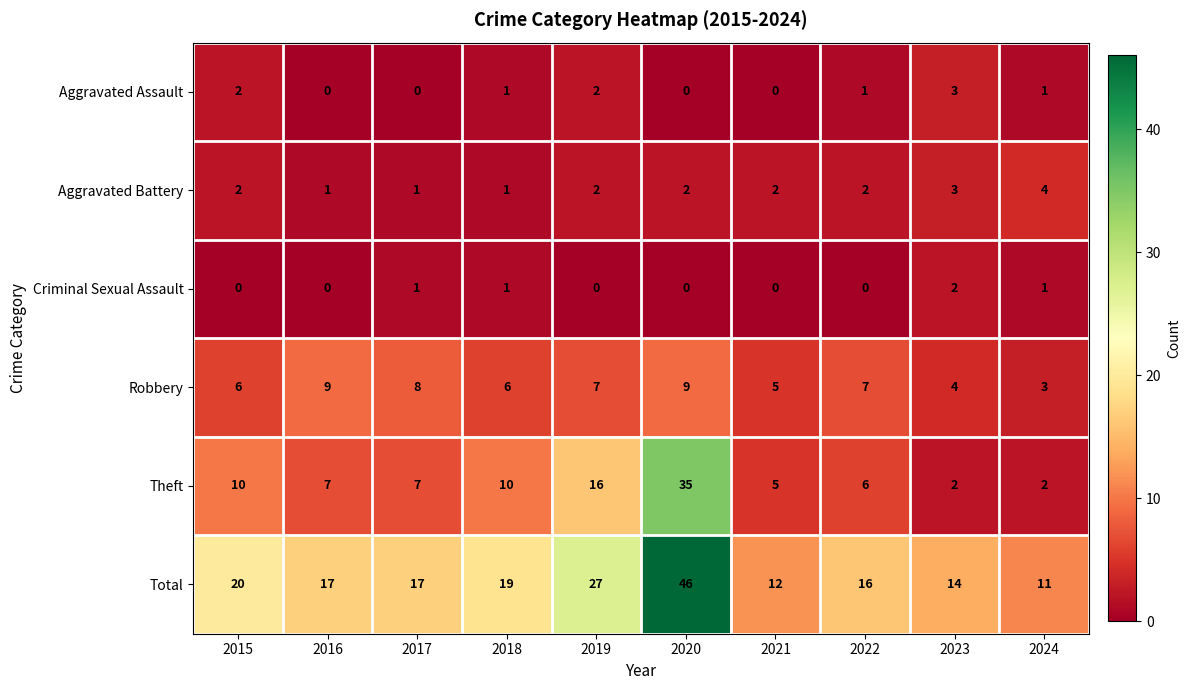

True or false: Theft has a value of 35 at 2020.

True